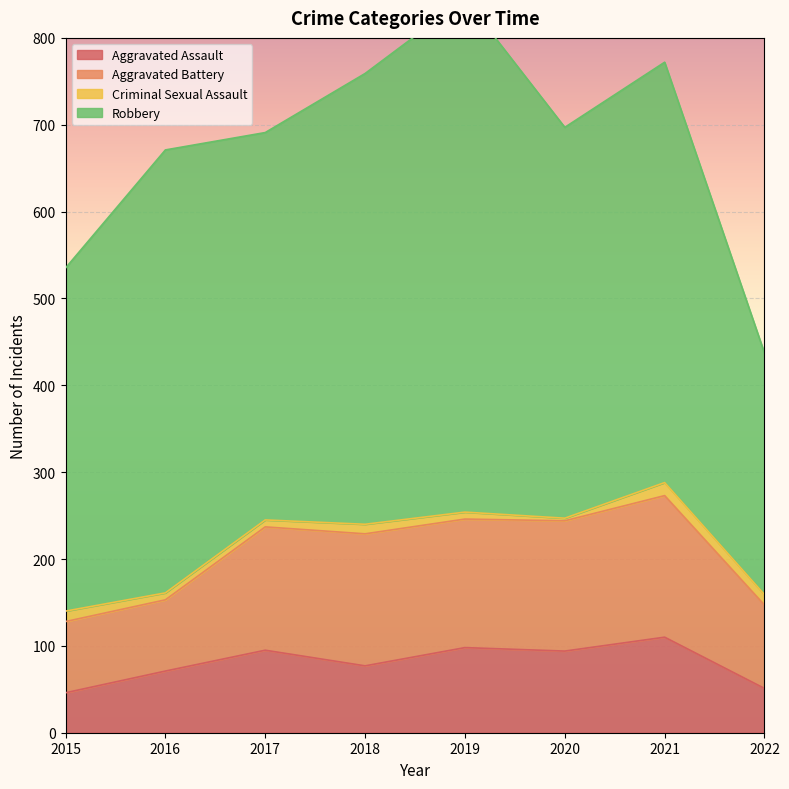

In Aggravated Battery, how many points are higher than both neighbors (excluding endpoints)?

2